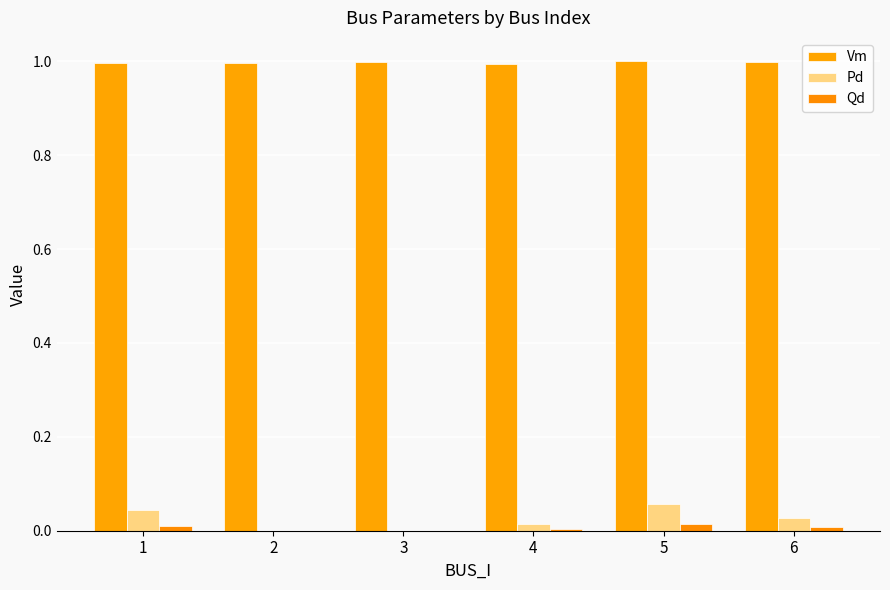

What are all the series names shown in the legend?

Vm, Pd, Qd